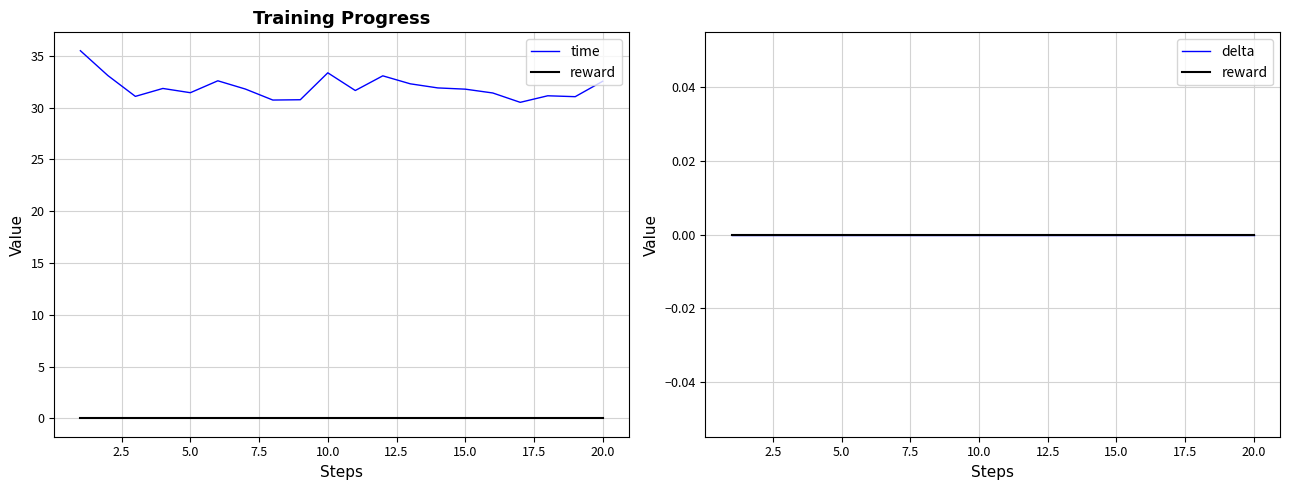

What are all the series names shown in the legend?

time, reward, delta